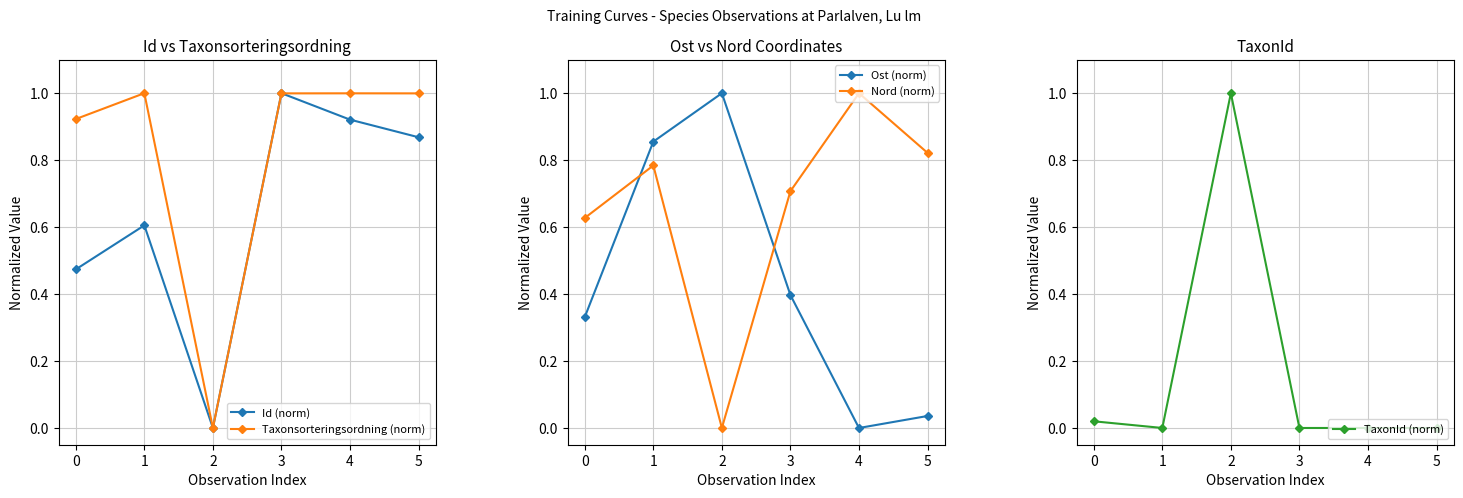

The value of Nord (norm) at 3 is 0.4. True or false?

False